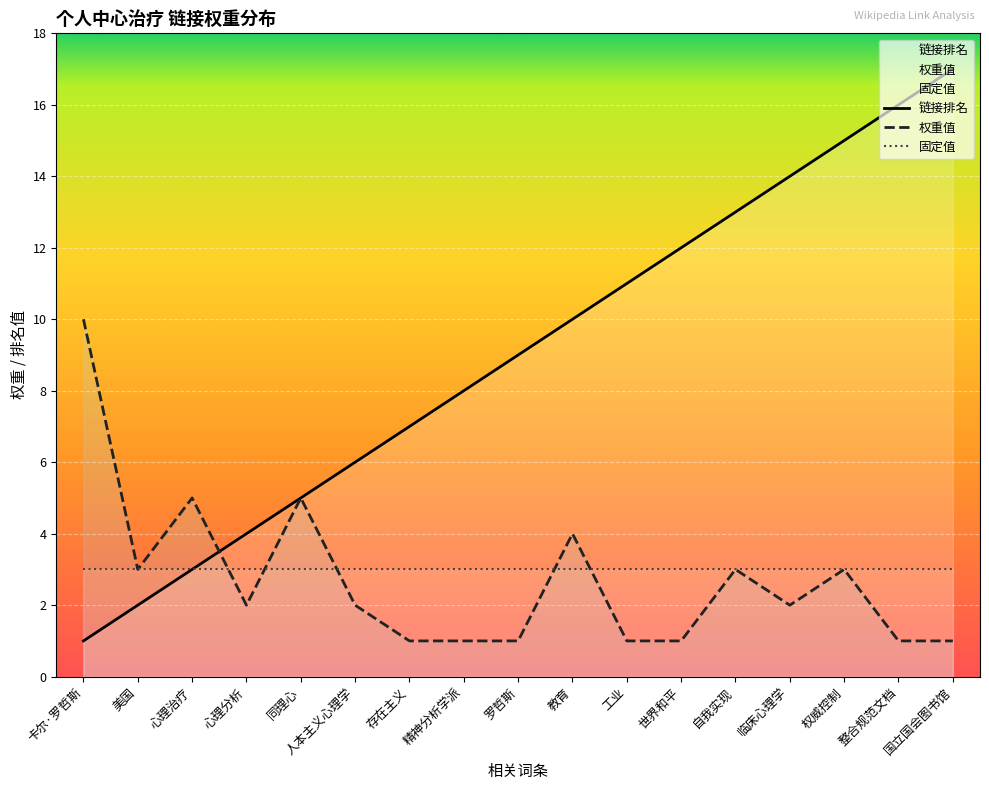

At which label does 权重值 reach its minimum?

存在主义